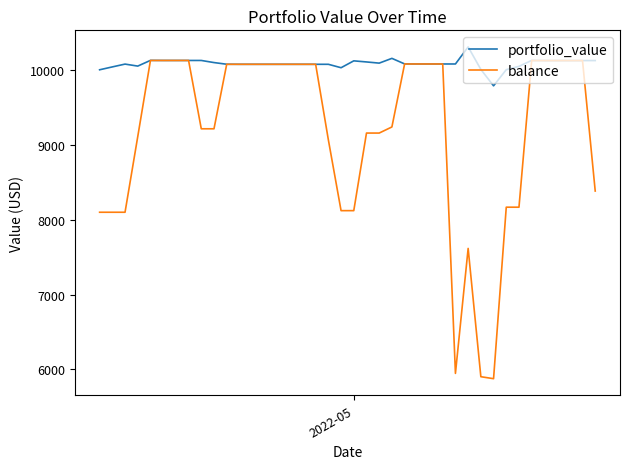

Which series has the largest range (max minus min)?

balance